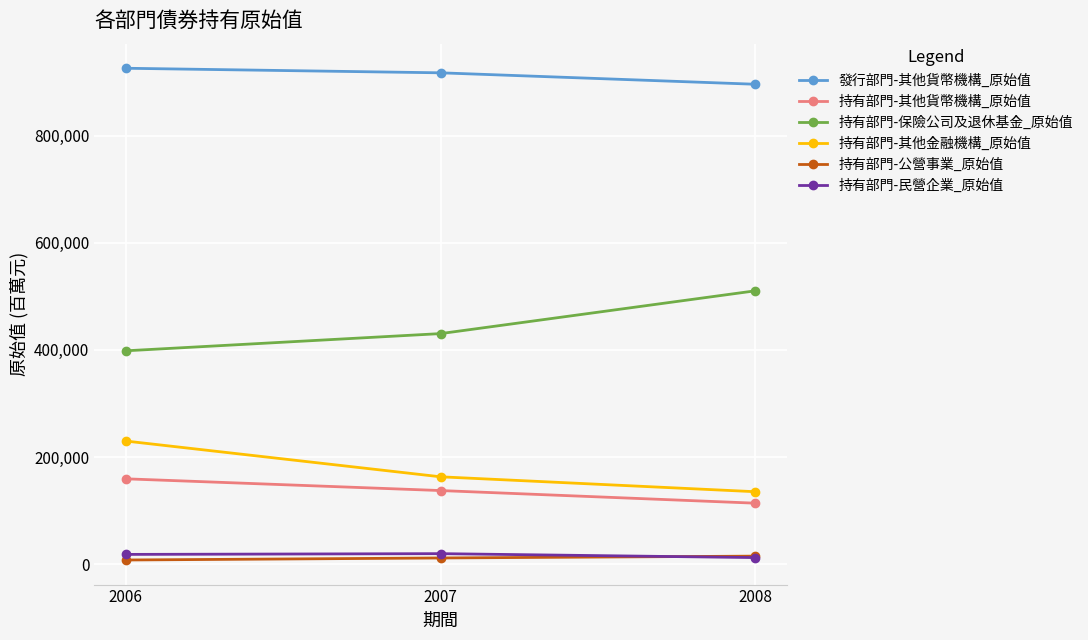

How many data points does each series have?

3